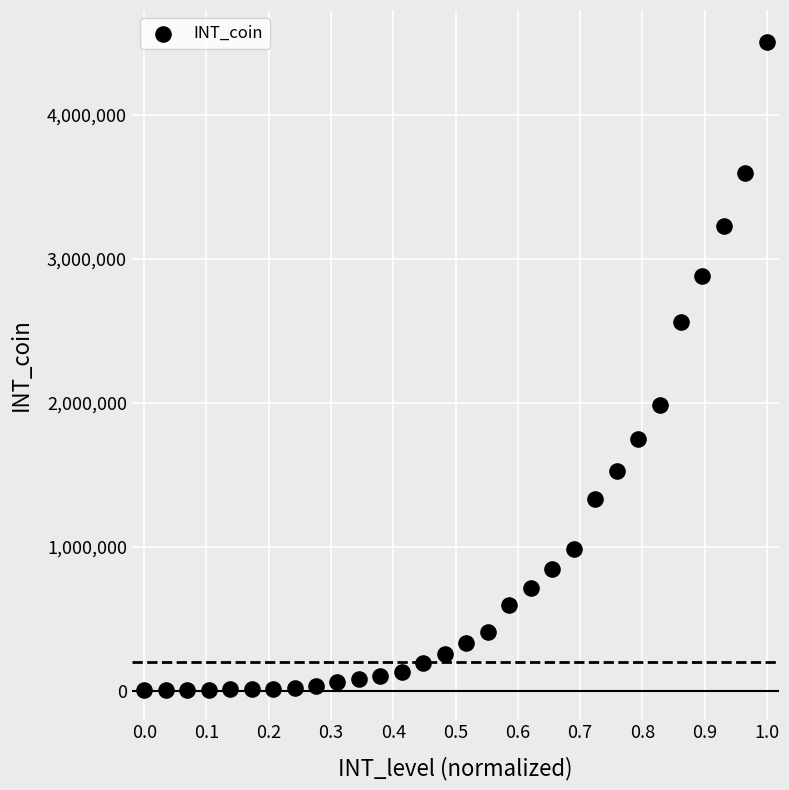

What is the range of Y values (max minus min)?

4499350